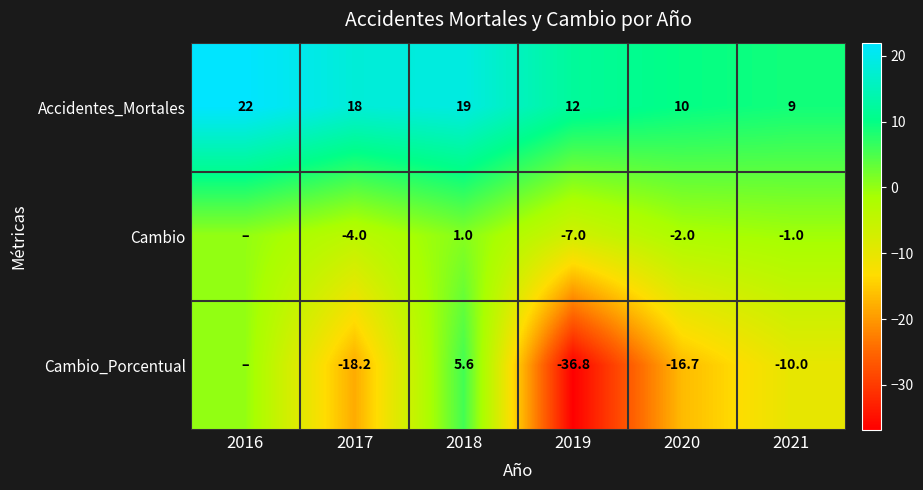

Rank the series at 2020 from highest to lowest value.

Accidentes_Mortales, Cambio, Cambio_Porcentual